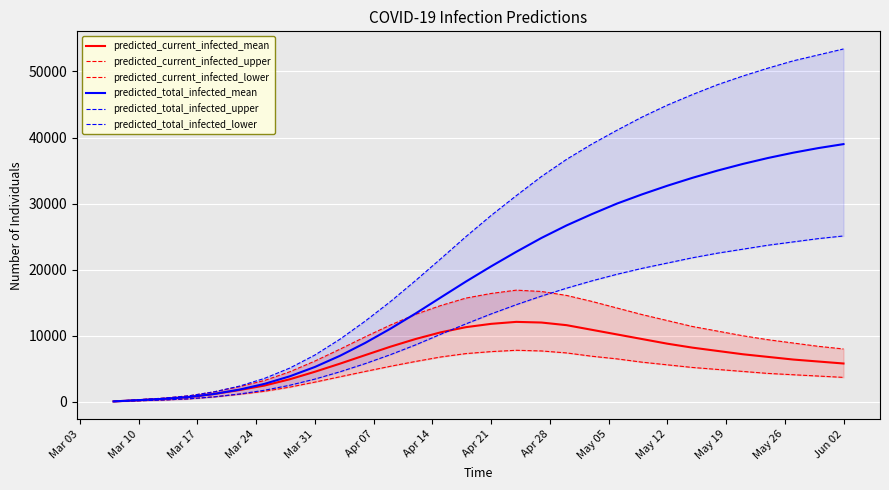

Is this an area chart (filled region under the line)?

No